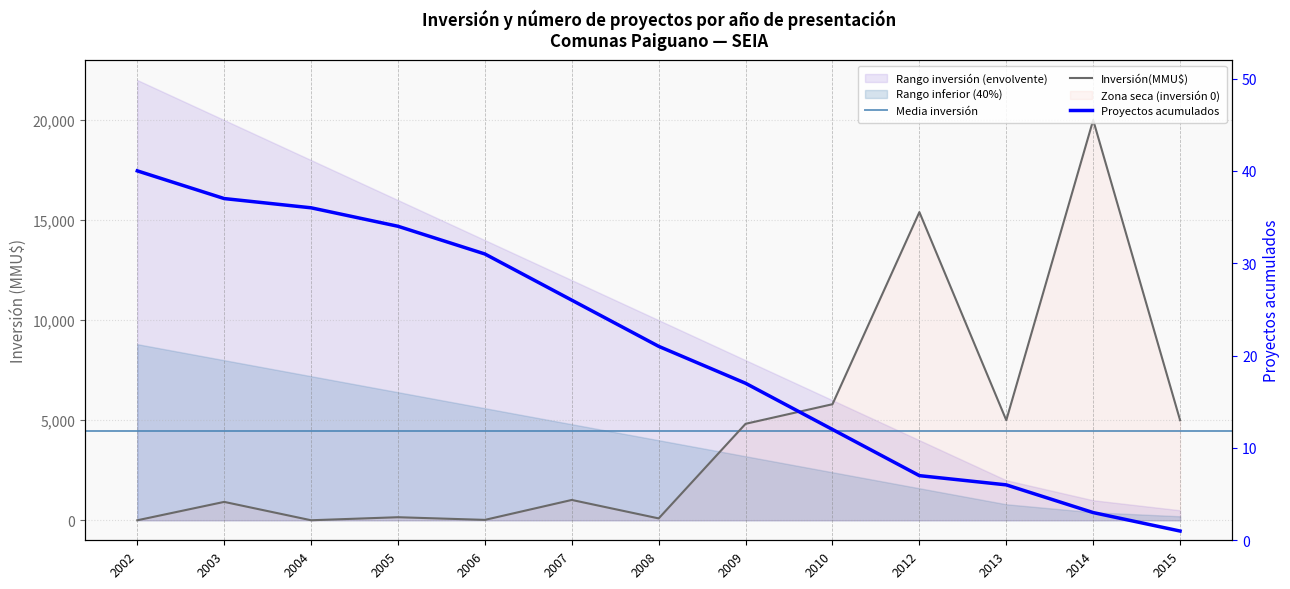

After their last crossing, which series has the higher values: Inversión(MMU$) or Proyectos acumulados?

Inversión(MMU$)